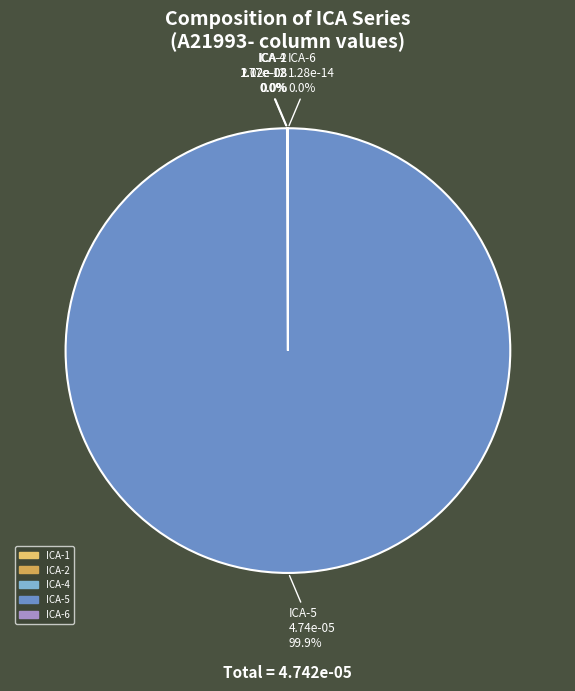

Which category accounts for the majority?

ICA-5